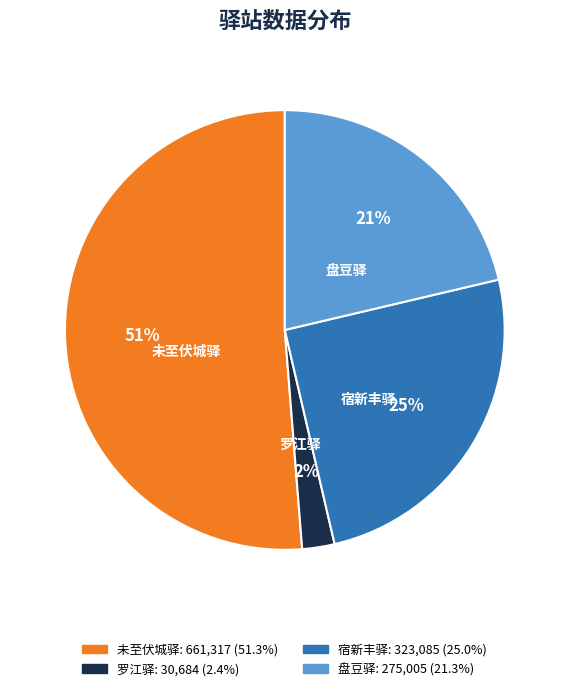

The 盘豆驿 slice represents 21% of the pie. True or false?

True